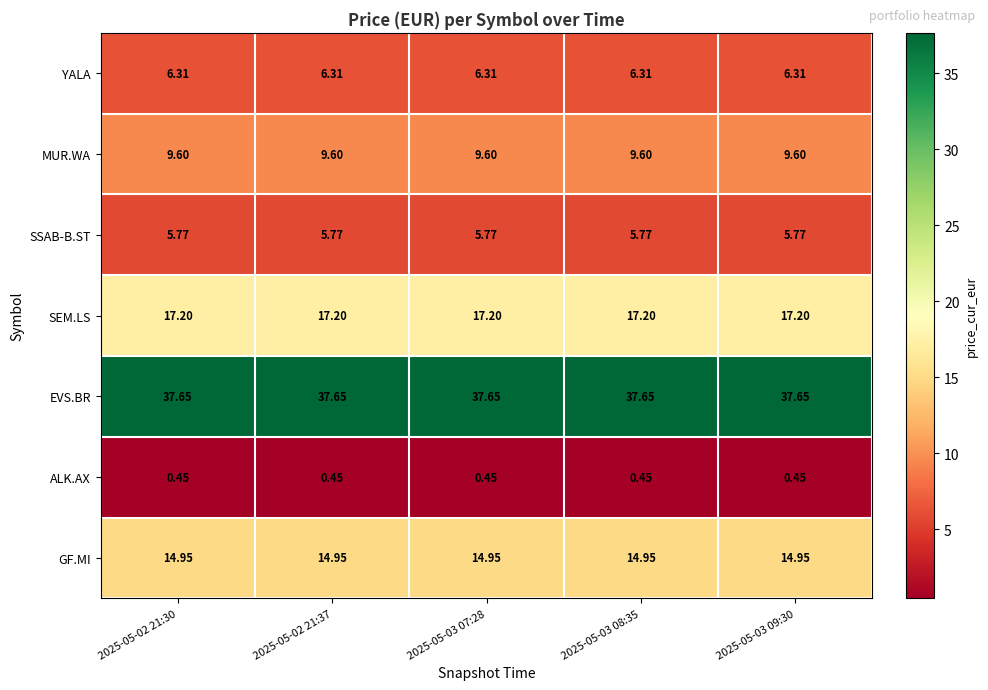

Is the value of YALA at 2025-05-03 08:35 greater than the value of ALK.AX at 2025-05-03 09:30?

Yes